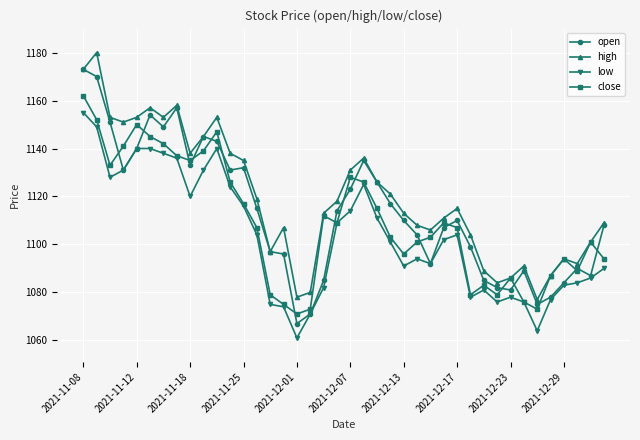

Rank the series by their maximum value, from highest to lowest.

high, open, close, low